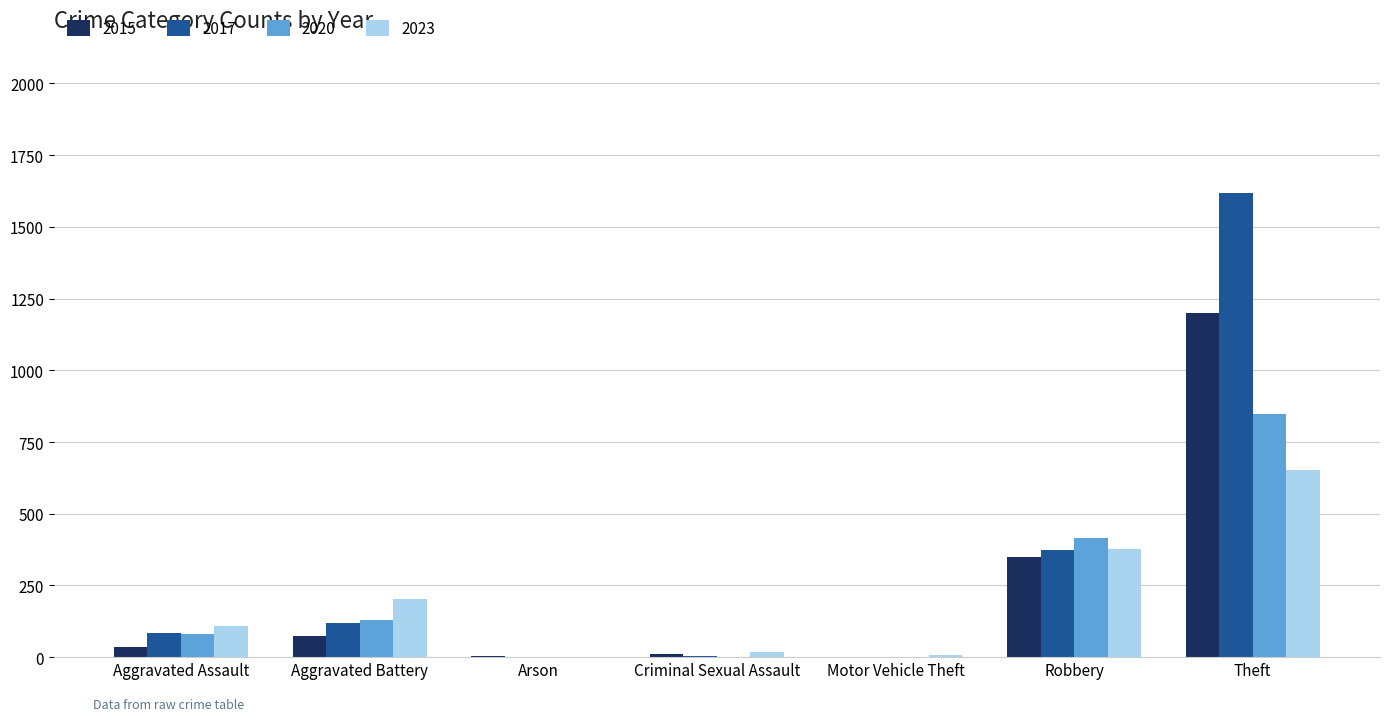

At which label is 2017 closest to 809?

Robbery